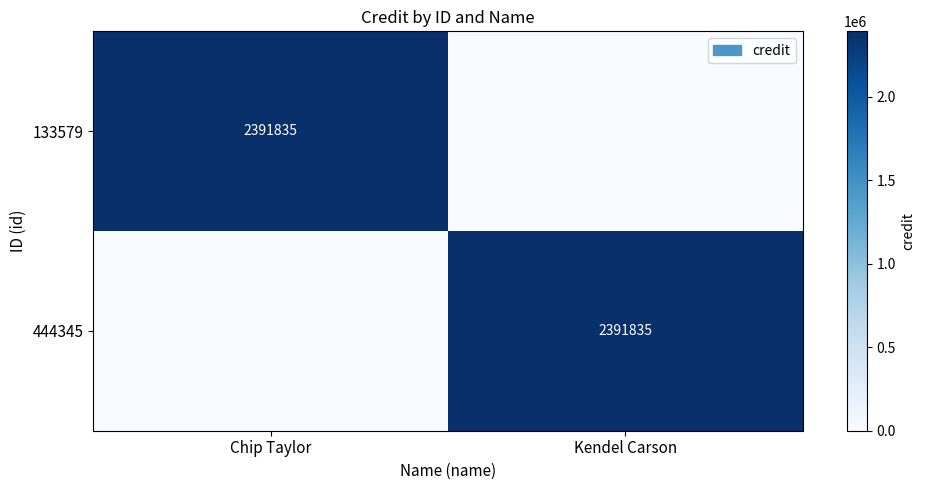

True or false: 444345 has a value of 2391835 at Kendel Carson.

True